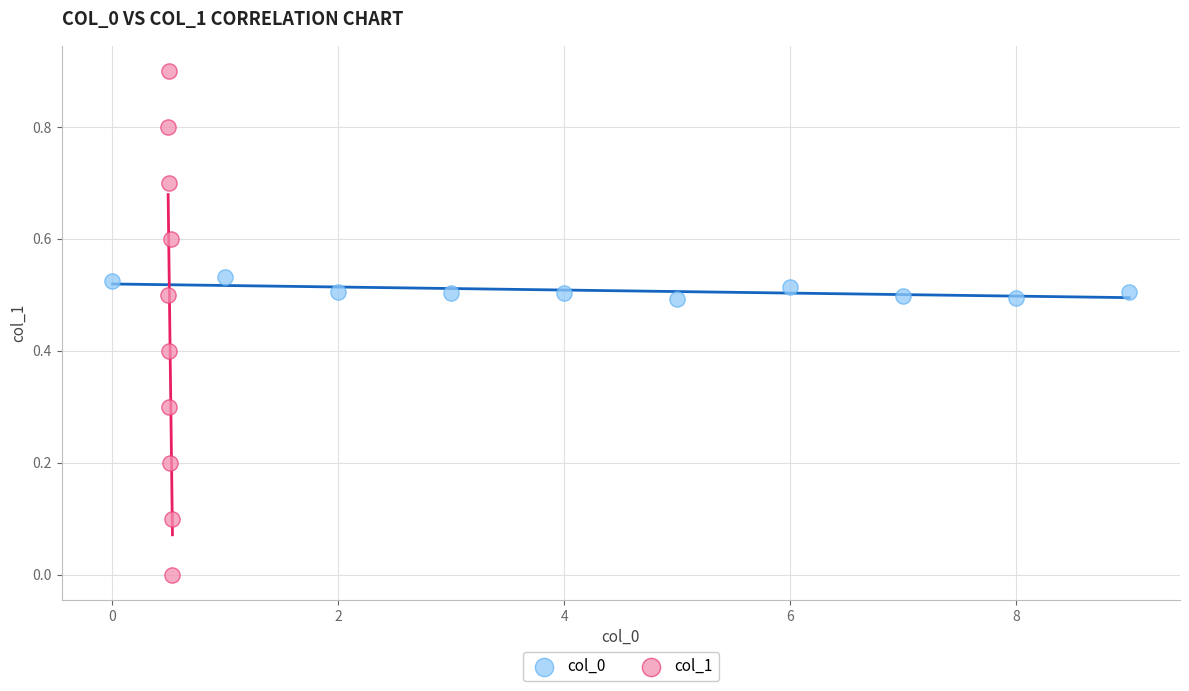

What are all the series names shown in the legend?

col_0, col_1